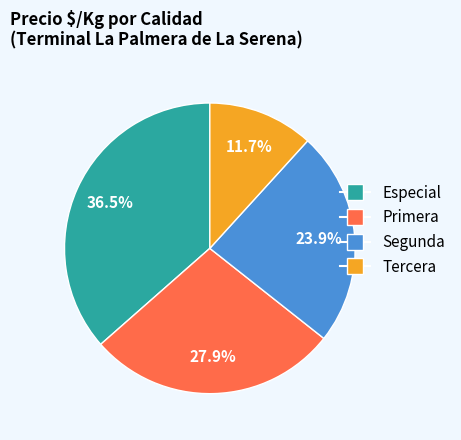

Is there any slice that represents more than half of the pie?

No